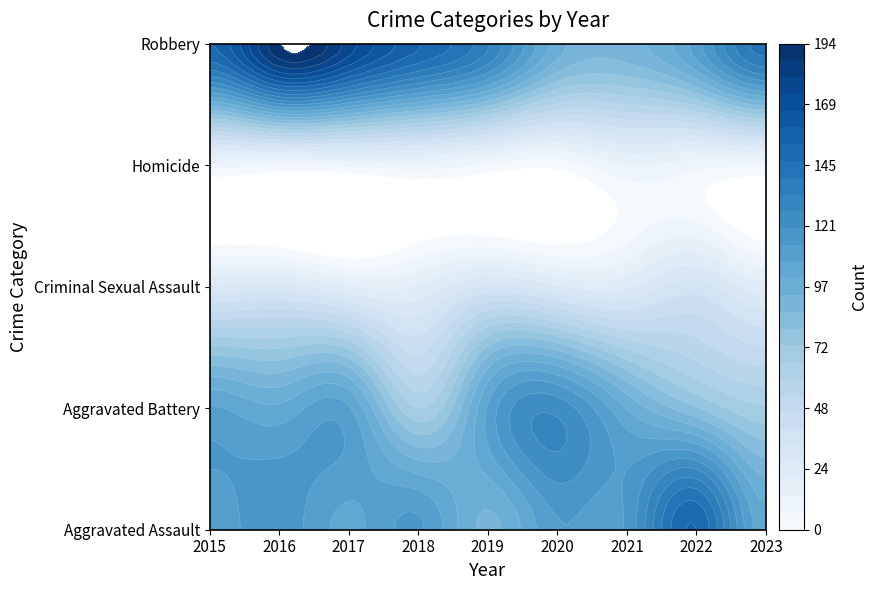

List the series in order of their peak value, lowest first.

Homicide, Criminal Sexual Assault, Aggravated Battery, Aggravated Assault, Robbery